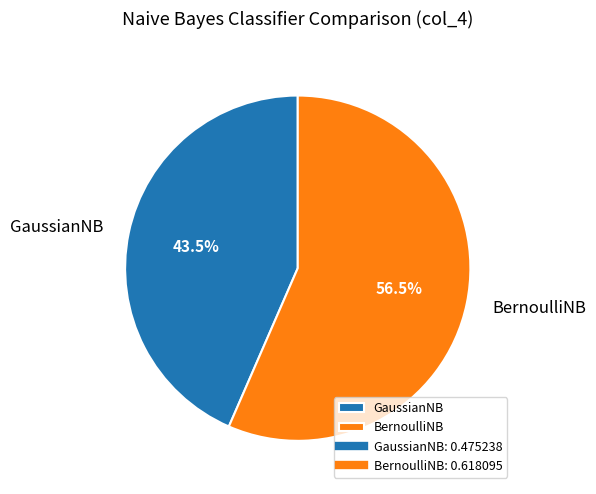

Does GaussianNB represent more than half of the total?

No